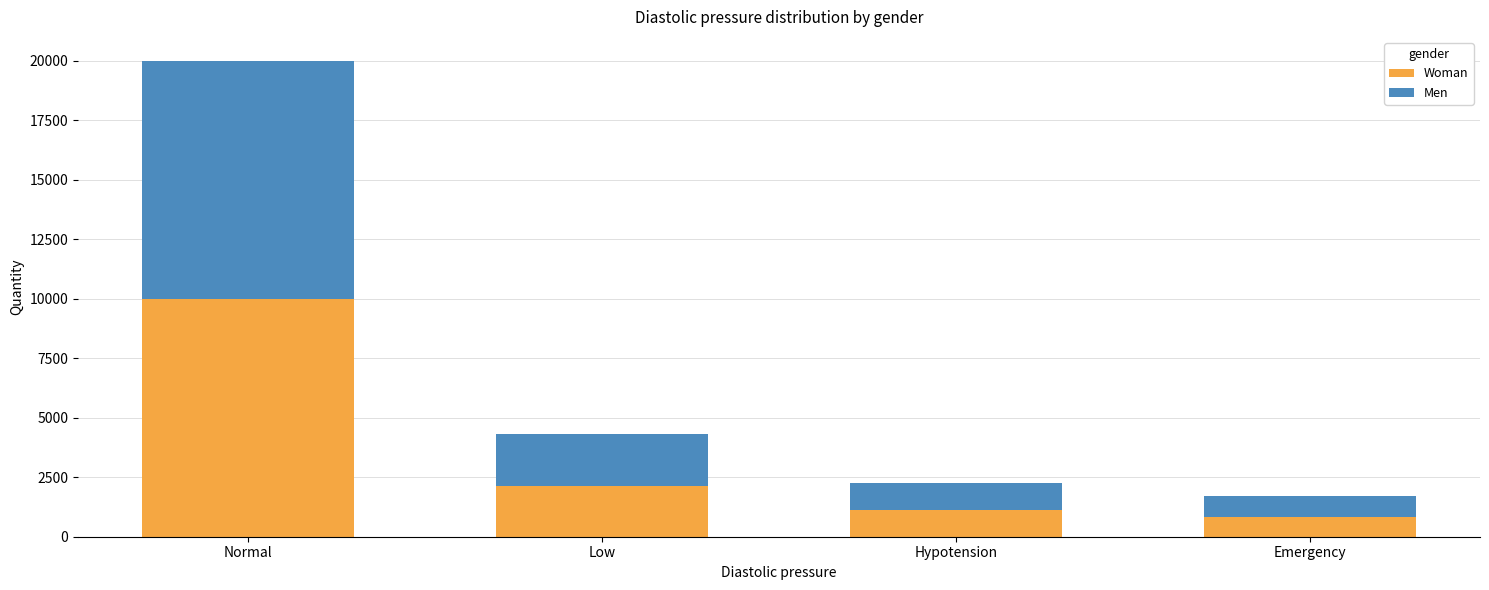

What is the sum of the Woman values at Emergency and Hypotension?

1981